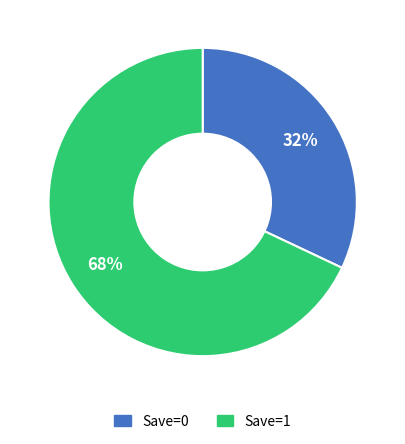

Approximately how many times larger is the value at Save=0 compared to Save=1?

0.5